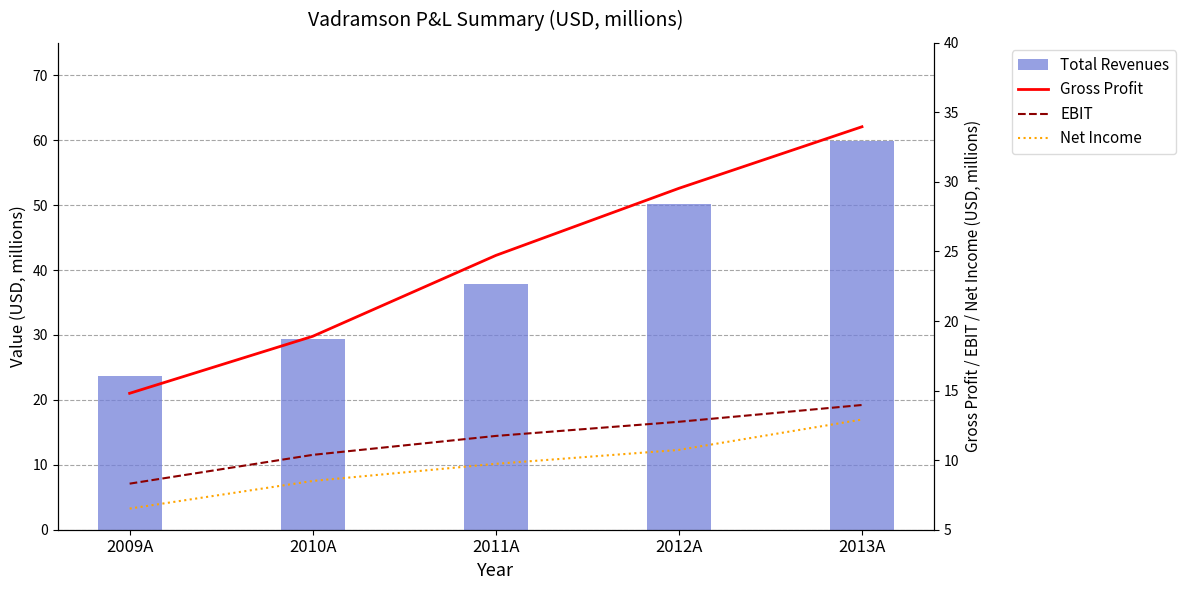

What is the difference between the maximum and second lowest values in the Total Revenues series?

30.5